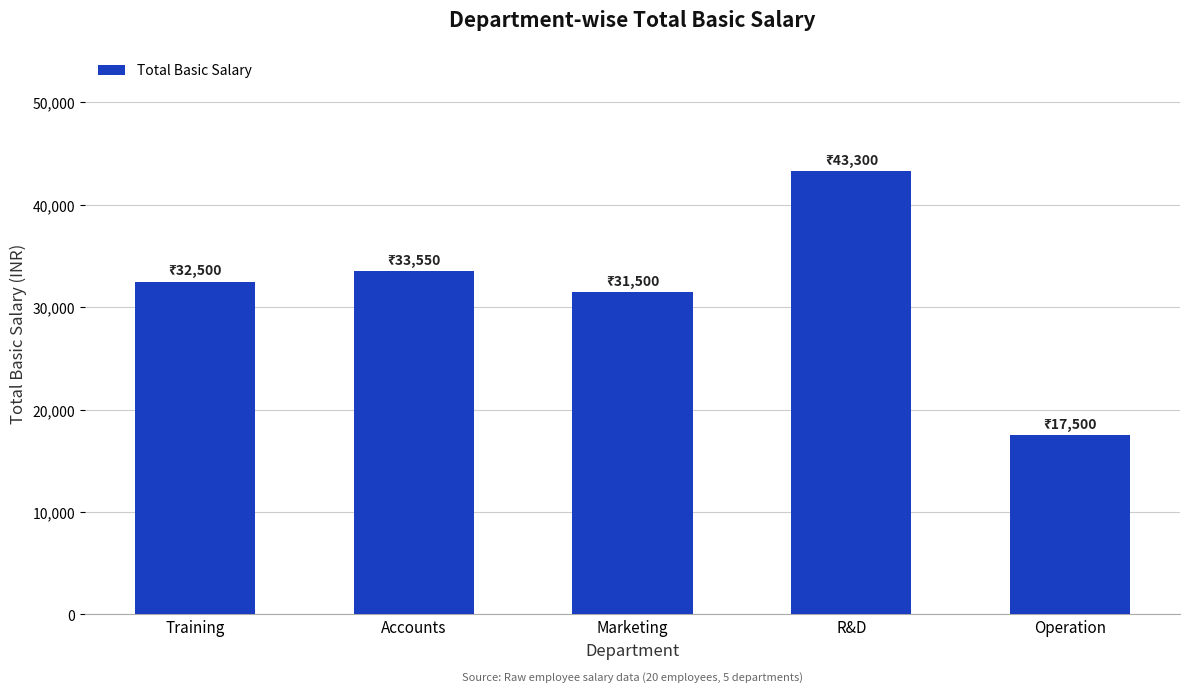

What is the maximum value shown in the chart?

43300